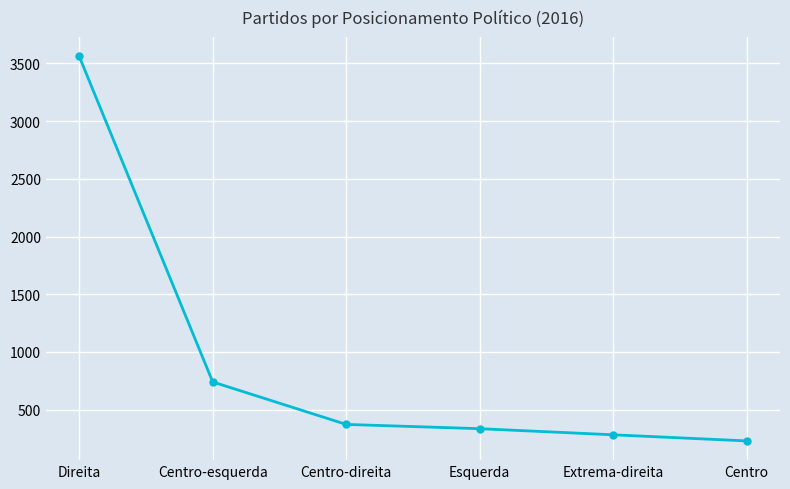

How many lines are shown in the chart?

1